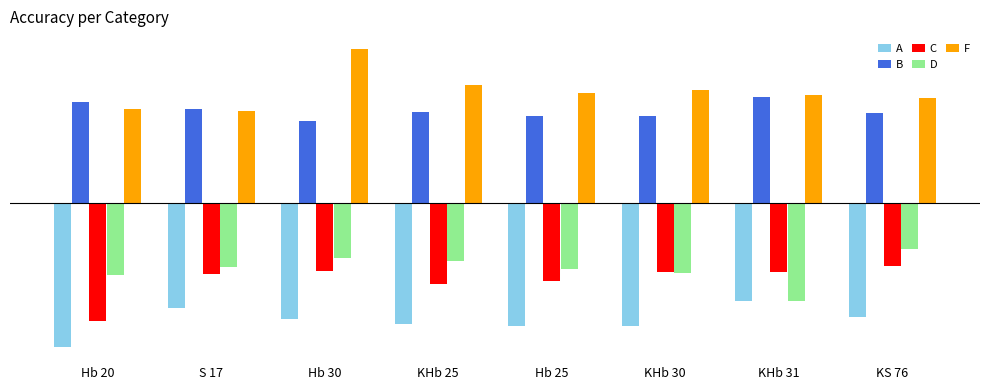

Which category has the lowest value across all series?

Hb 20